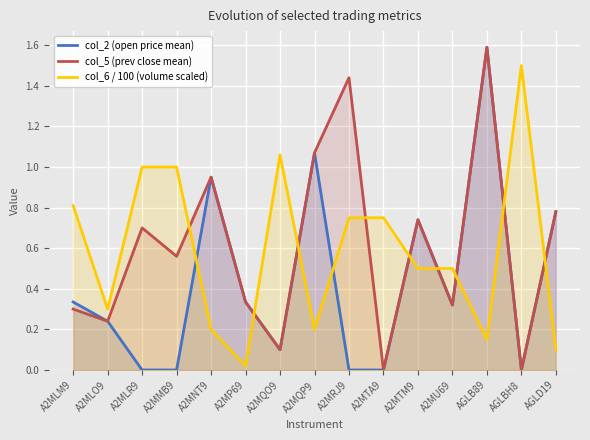

Which series has the widest spread of values?

col_2 (open price mean)